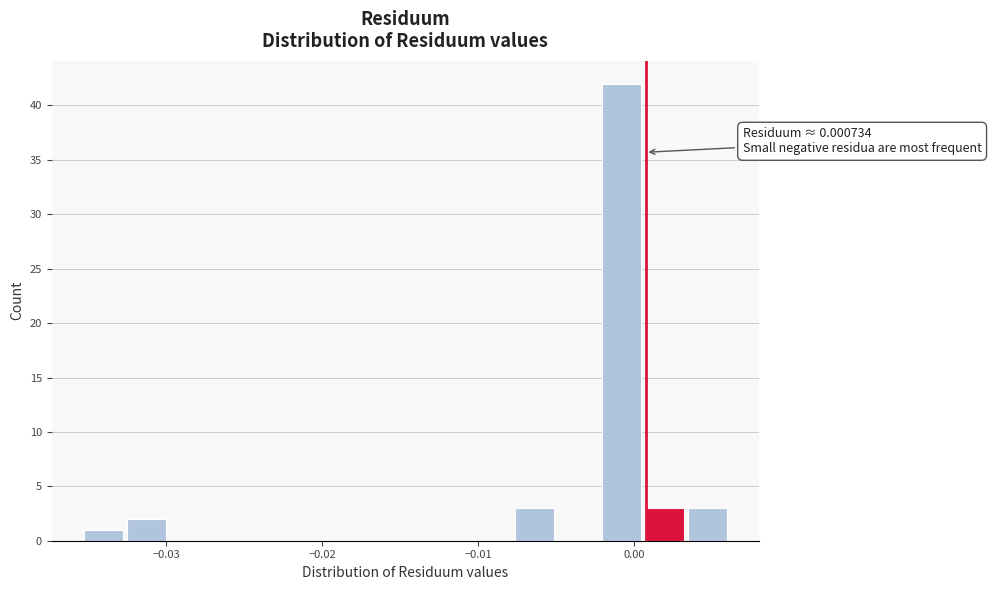

Read against the x-axis, roughly where is the centre of the tallest bar?

-0.001